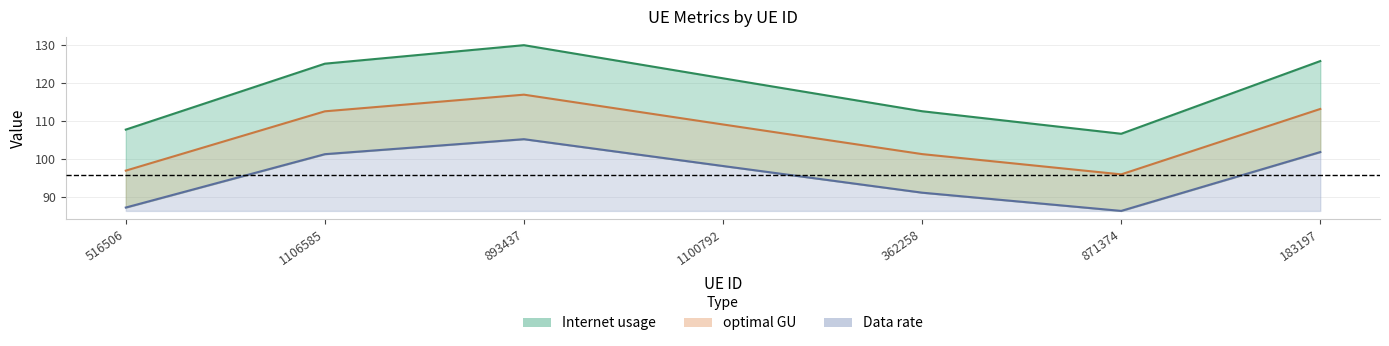

The value of optimal GU at 893437 is 105.2. True or false?

True